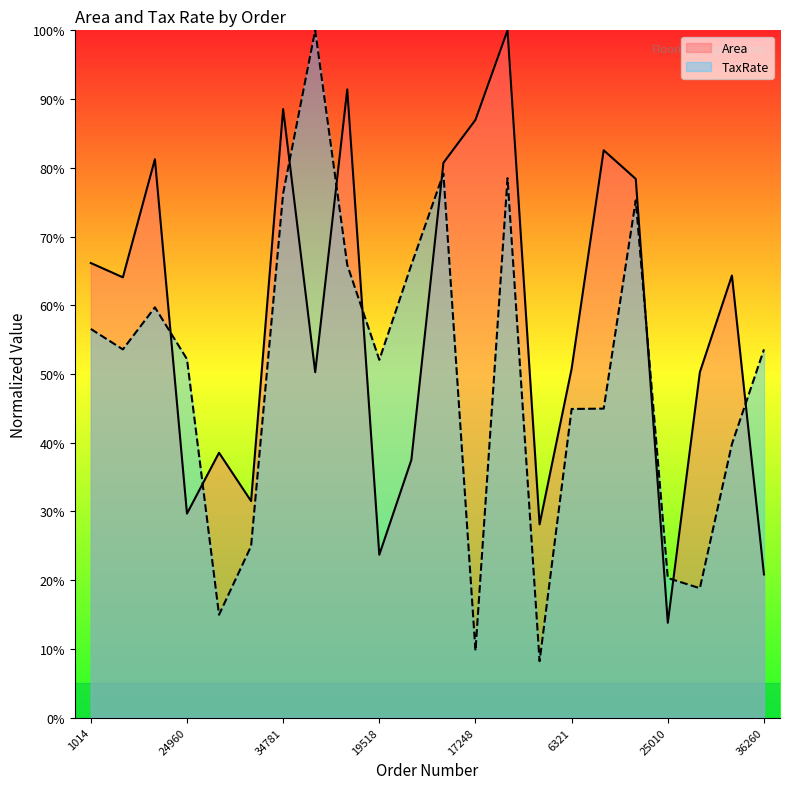

At how many categories does at least one series exceed 45?

18